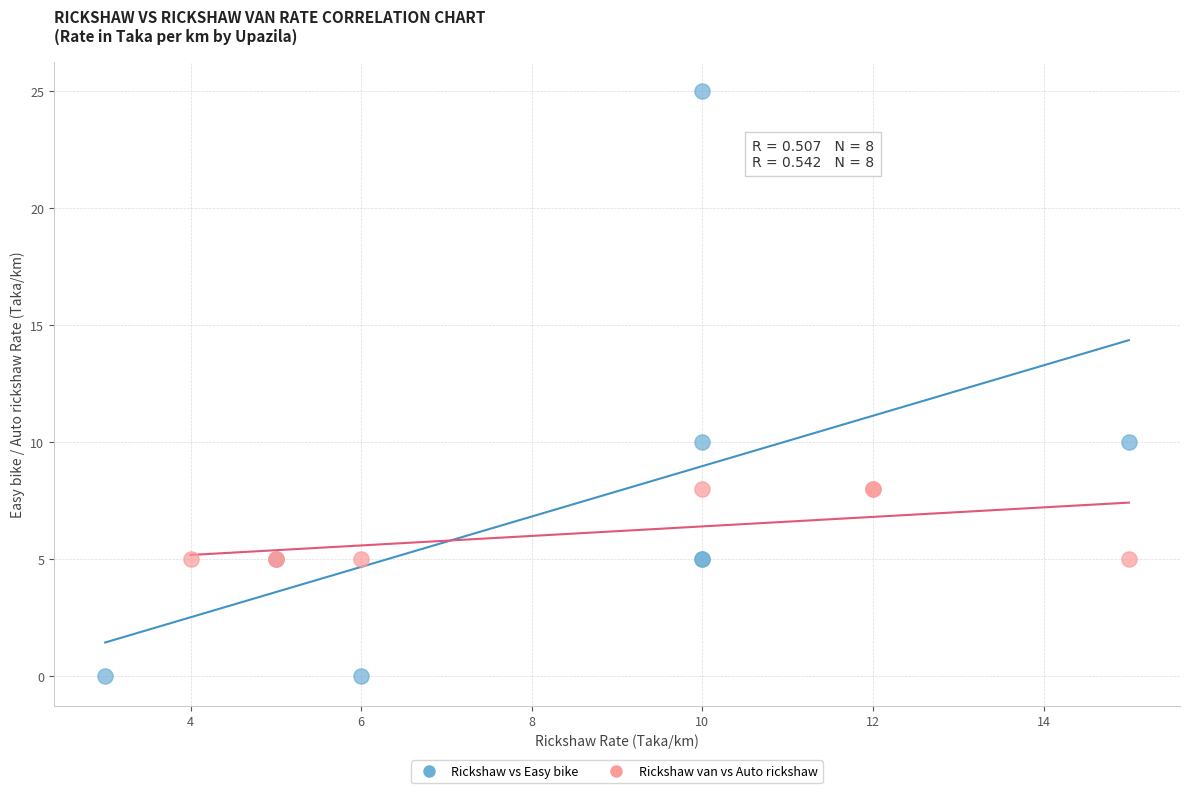

Which series has the largest Y range (max minus min)?

Rickshaw vs Easy bike